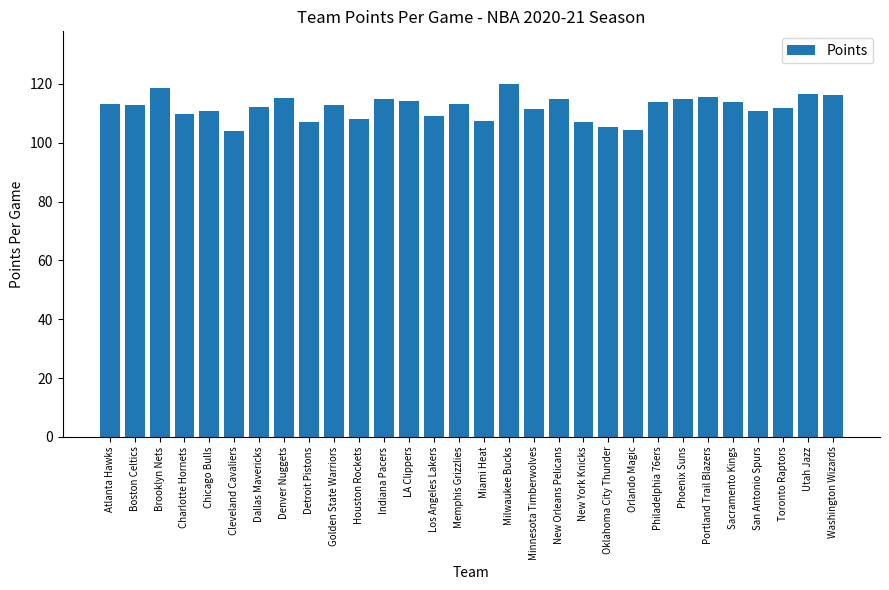

What is the label of the 28th bar from the left?

Toronto Raptors